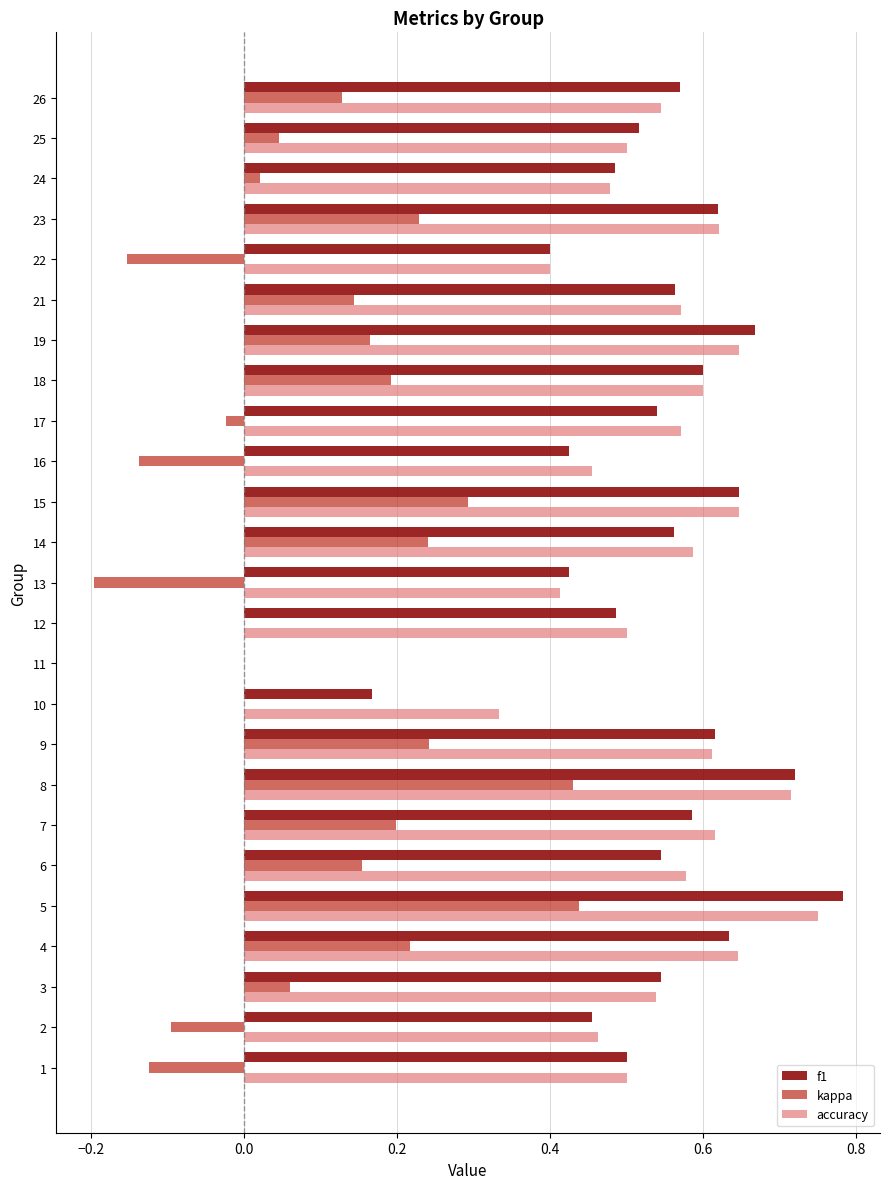

At which category is the sum across all series the highest?

5